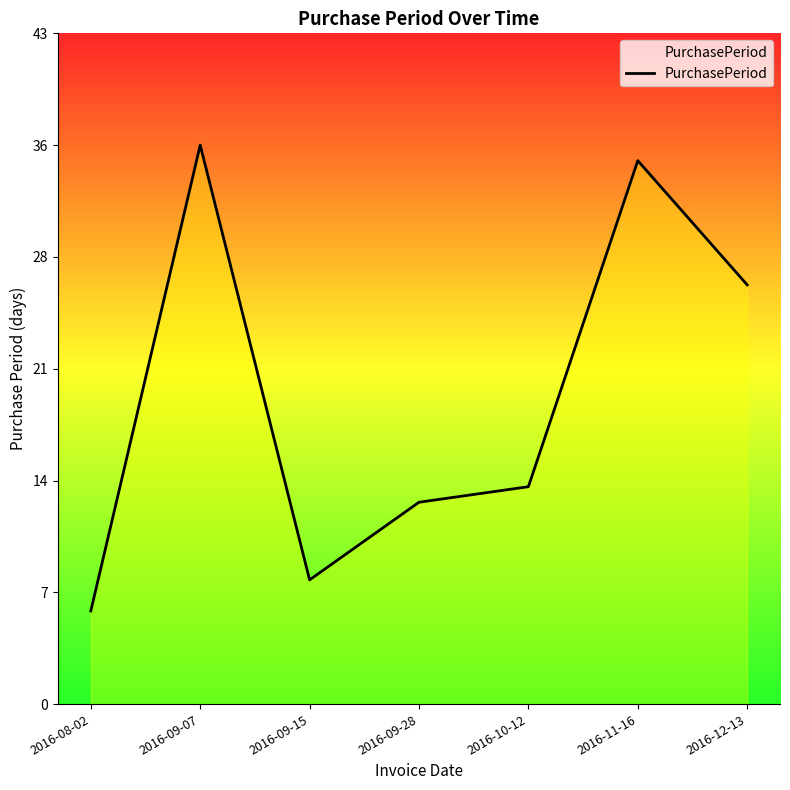

Reading left to right, extract all data points from this chart.

2016-08-02=6	2016-09-07=36	2016-09-15=8	2016-09-28=13	2016-10-12=14	2016-11-16=35	2016-12-13=27